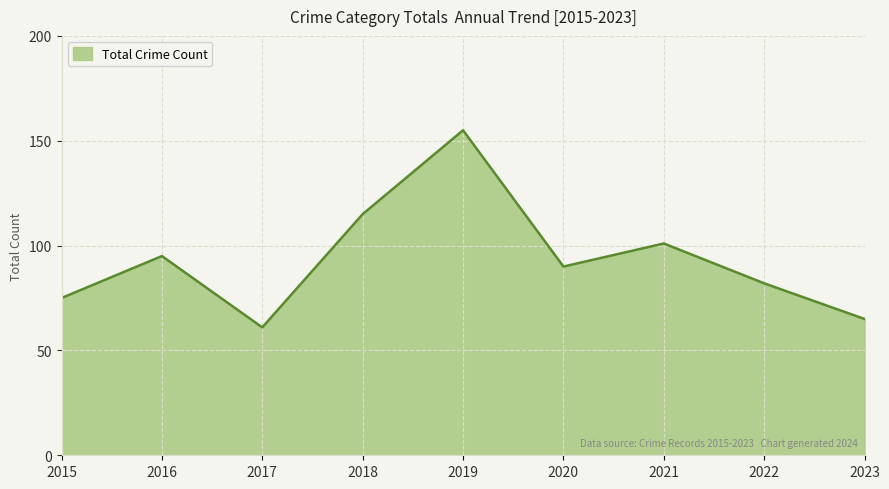

Reading left to right, list all the values displayed in this chart.

2015=75	2016=95	2017=61	2018=115	2019=155	2020=90	2021=101	2022=82	2023=65